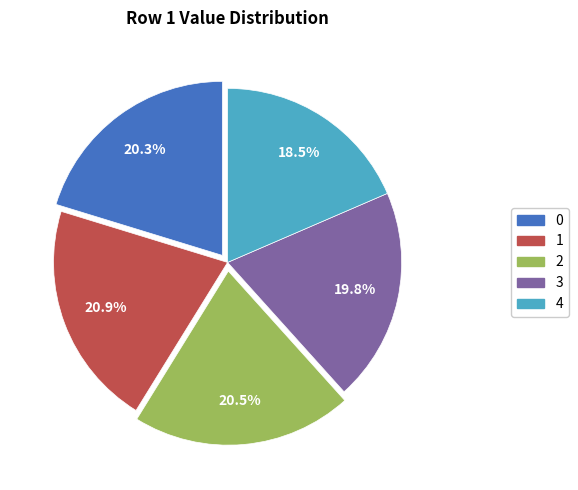

What percentage do 4 and 2 together represent?

39.0%